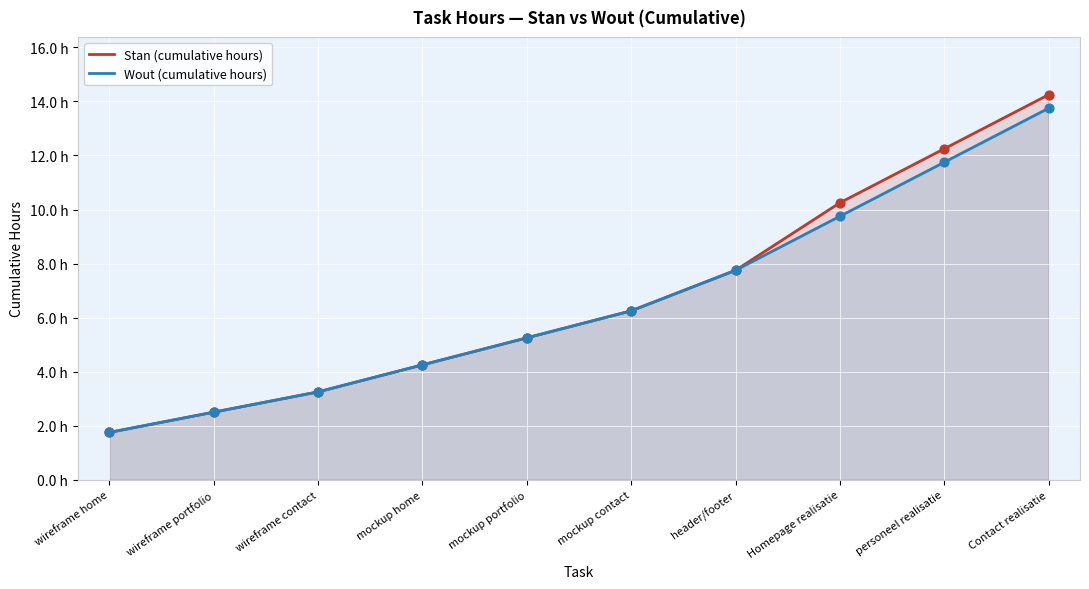

Which series has the largest total across all categories?

Stan (cumulative hours)